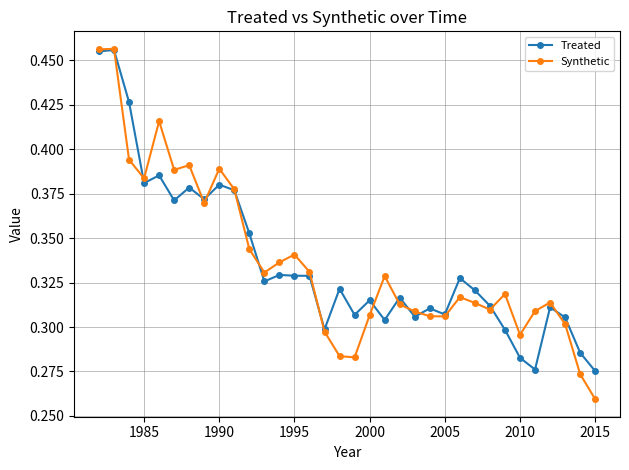

At how many categories does at least one series exceed 0?

34